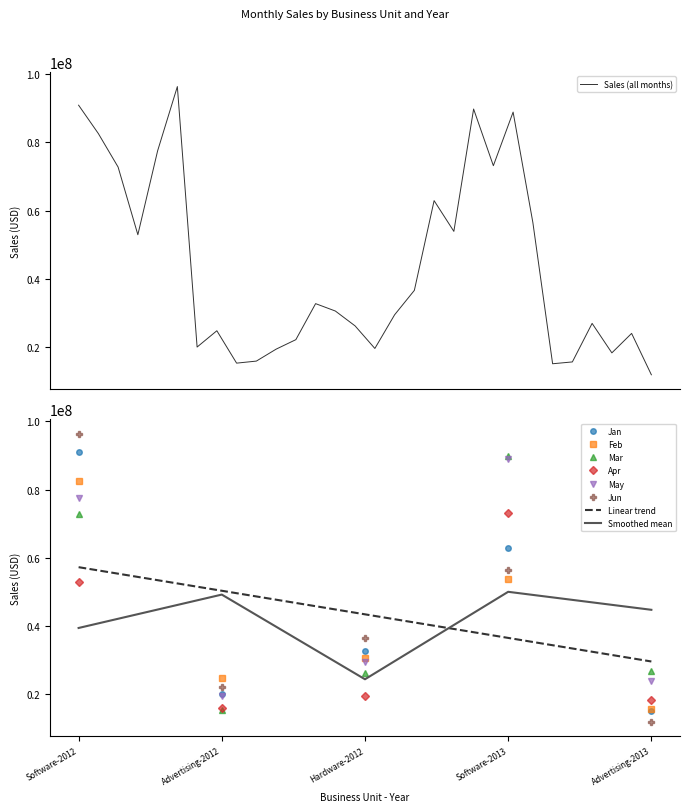

Between Advertising-2012 and Advertising-2013, which is larger?

Advertising-2012